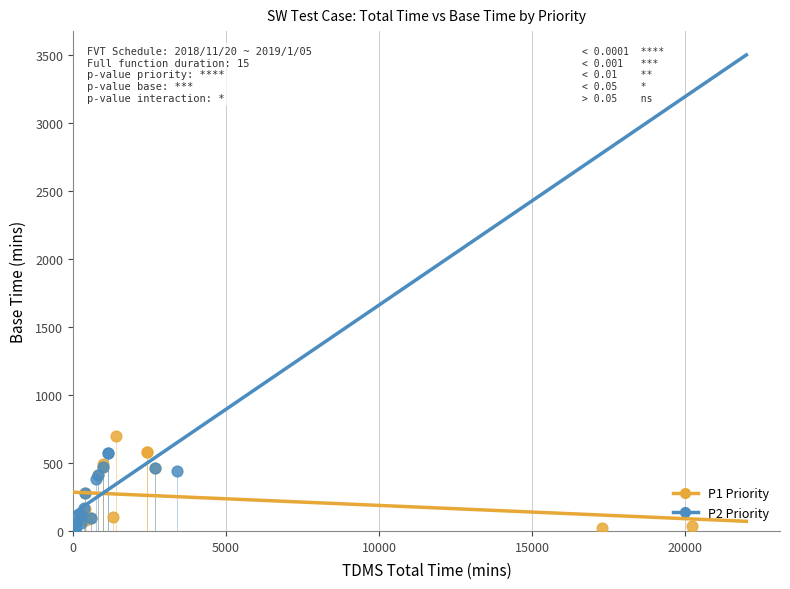

Which series reaches the maximum Y coordinate?

P1 Priority